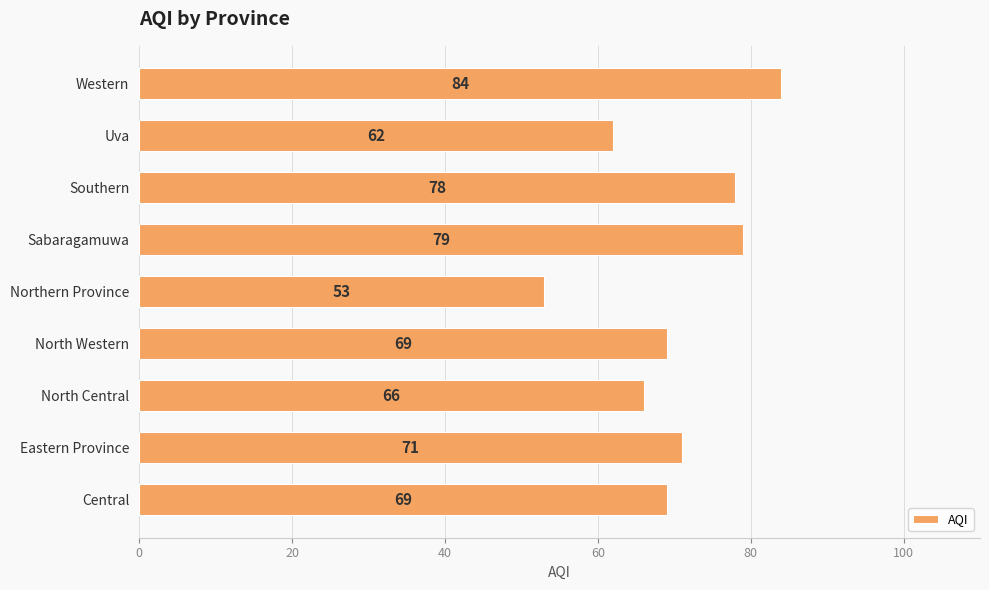

What is the sum of all values?

631